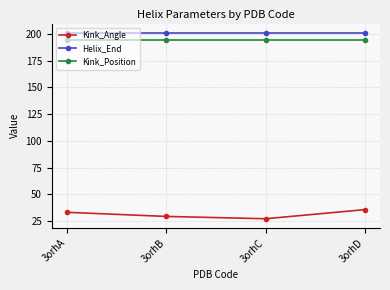

What is the value of the Kink_Angle point at the 3rd from the left?

27.2